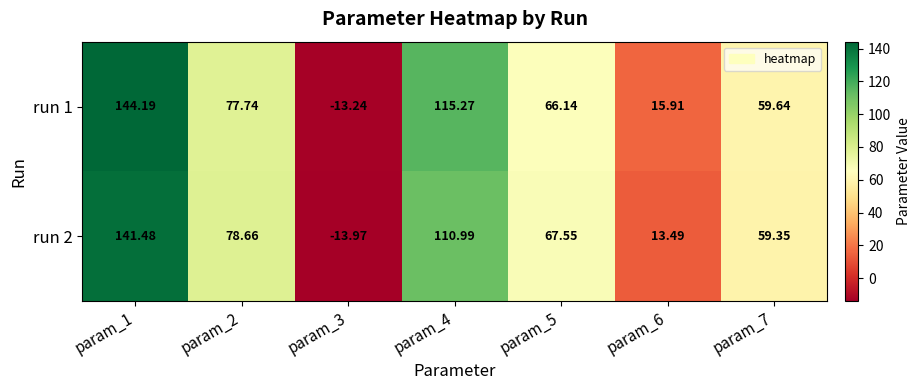

Count the number of categories in the chart.

7